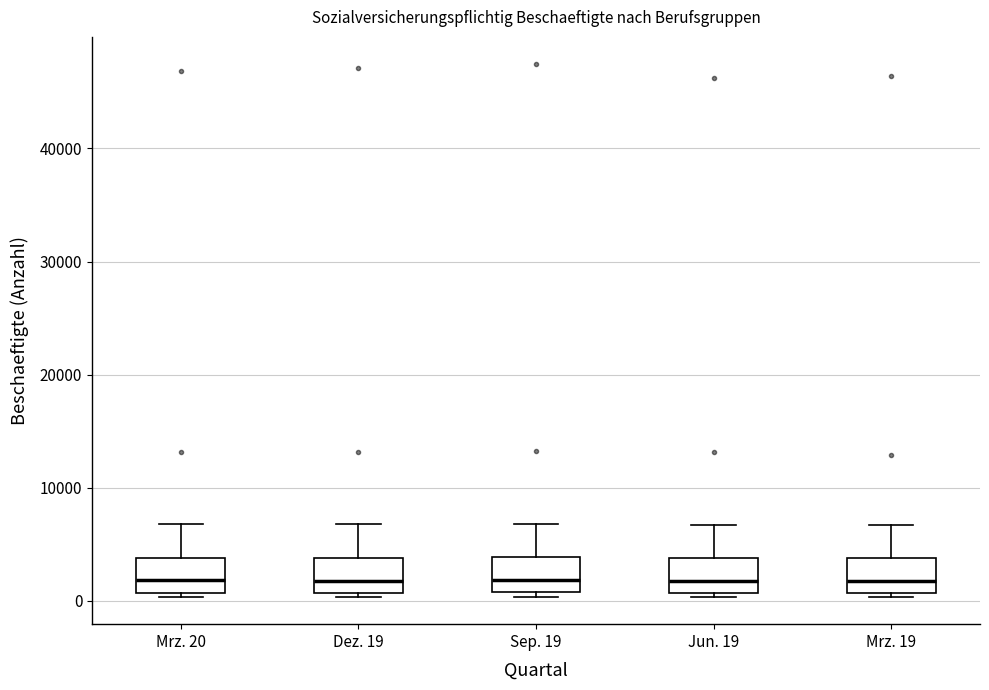

Reading left to right, read every box against the y-axis: the position of its median line, the range the box covers, and the ends of its whiskers. The values are not printed on the chart, so give them approximately, as read against the axis.

Mrz. 20: median 2000, box 1000 to 4000, whiskers 0 to 7000
Dez. 19: median 2000, box 1000 to 4000, whiskers 0 to 7000
Sep. 19: median 2000, box 1000 to 4000, whiskers 0 to 7000
Jun. 19: median 2000, box 1000 to 4000, whiskers 0 to 7000
Mrz. 19: median 2000, box 1000 to 4000, whiskers 0 to 7000